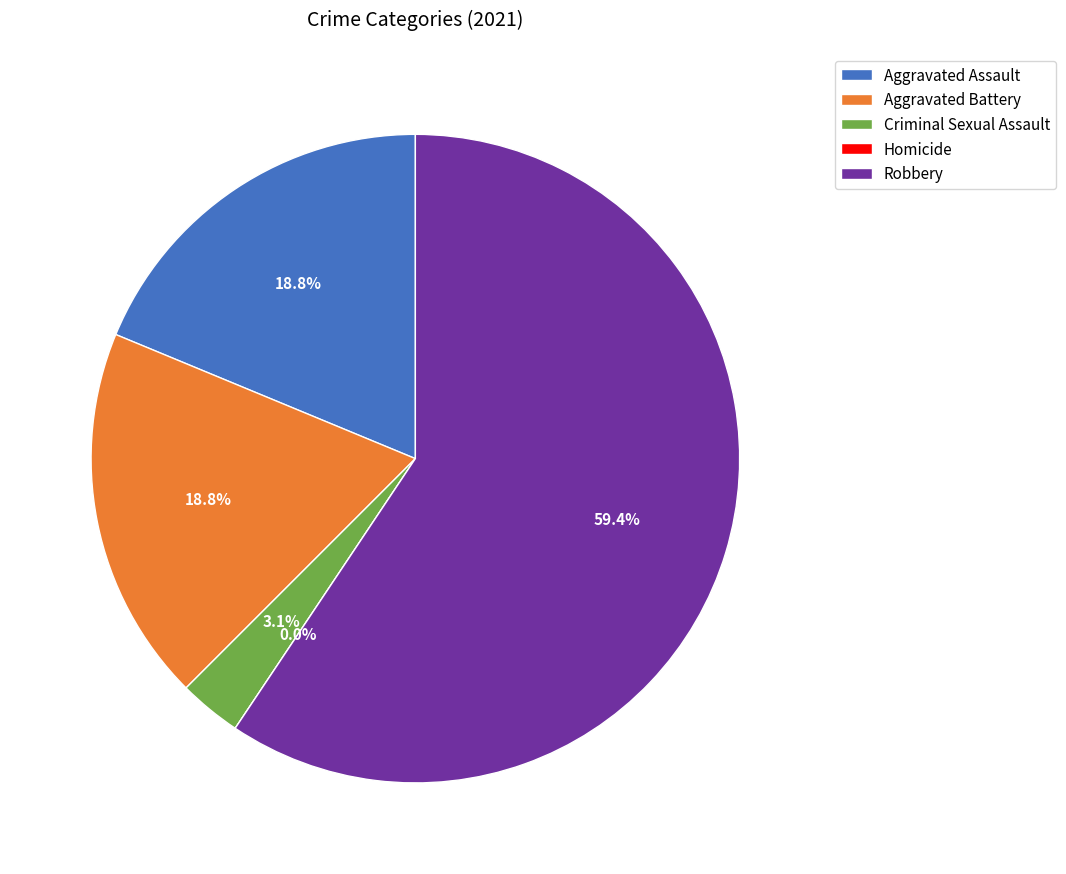

Which category has the smallest portion of the pie?

Homicide